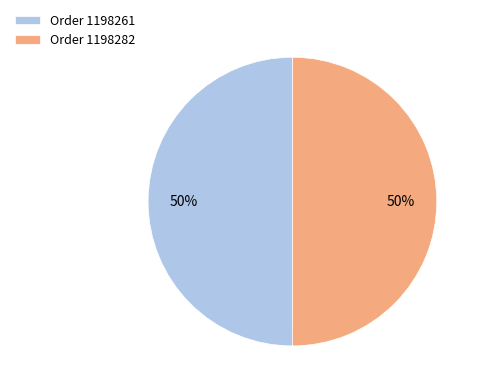

True or false: Order 1198261 accounts for 50% of the total.

True